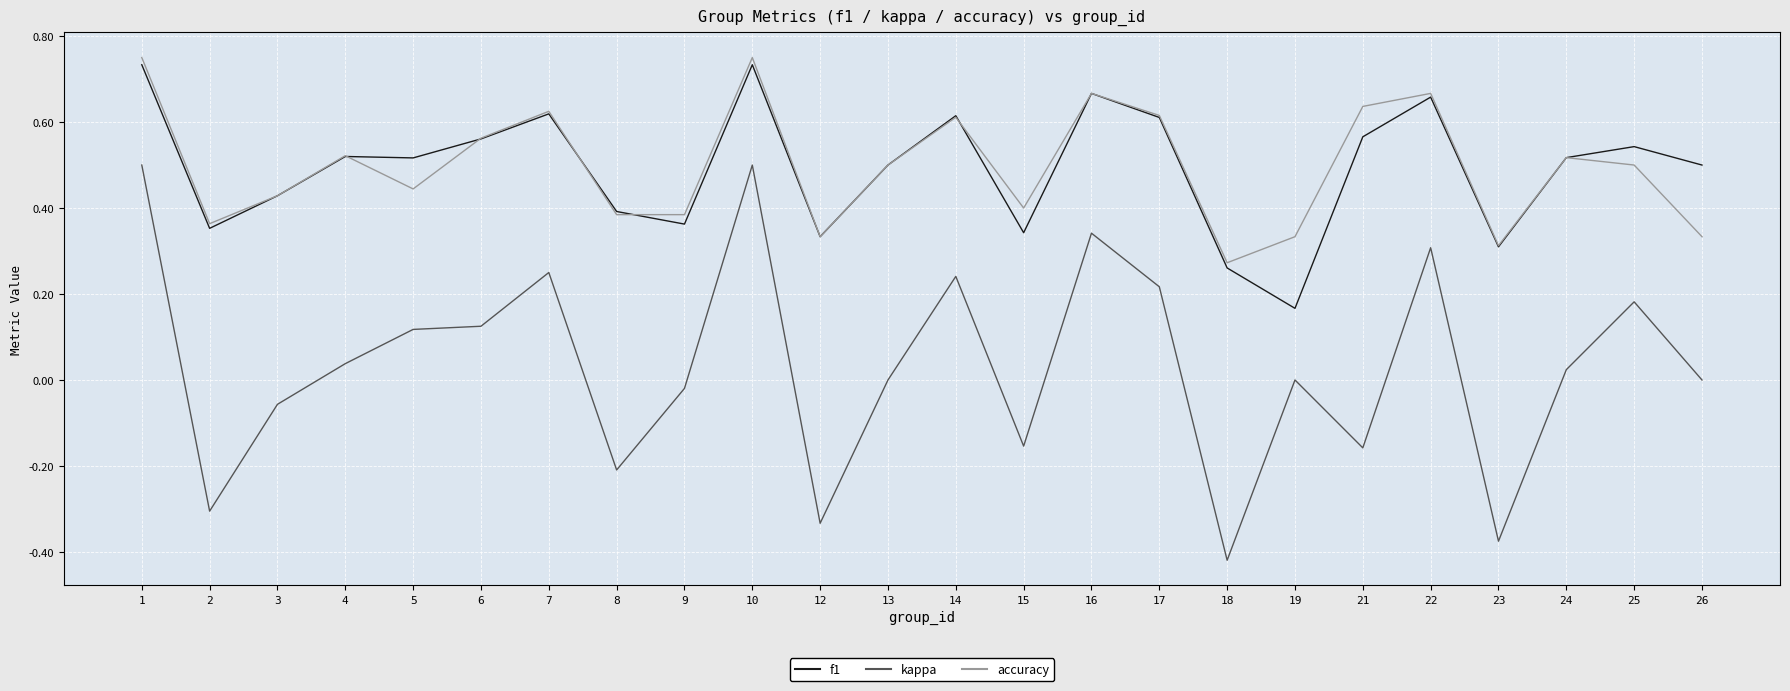

True or false: f1 and kappa intersect in this chart.

False